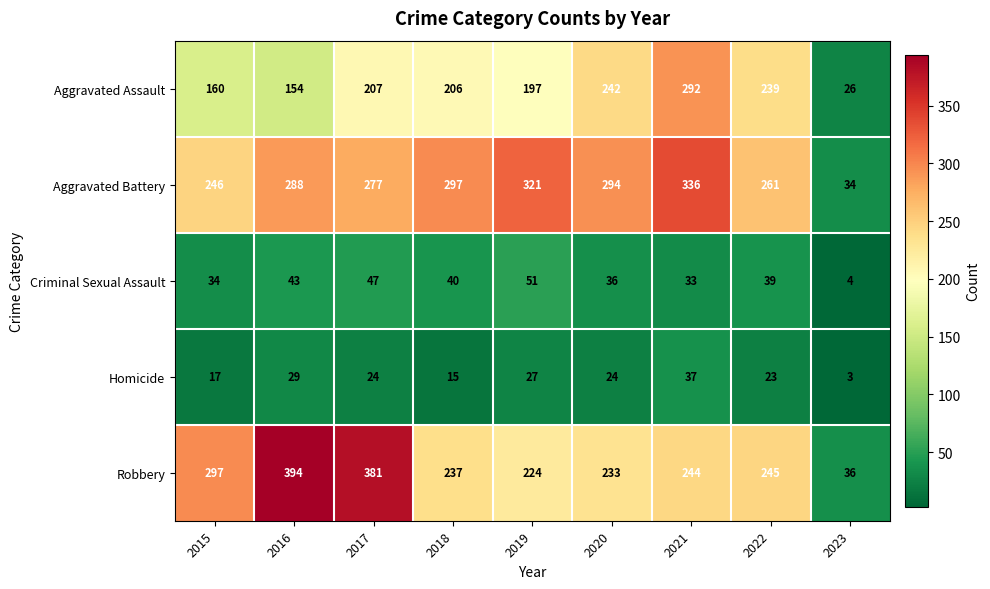

Which label corresponds to the largest value in the chart?

2016